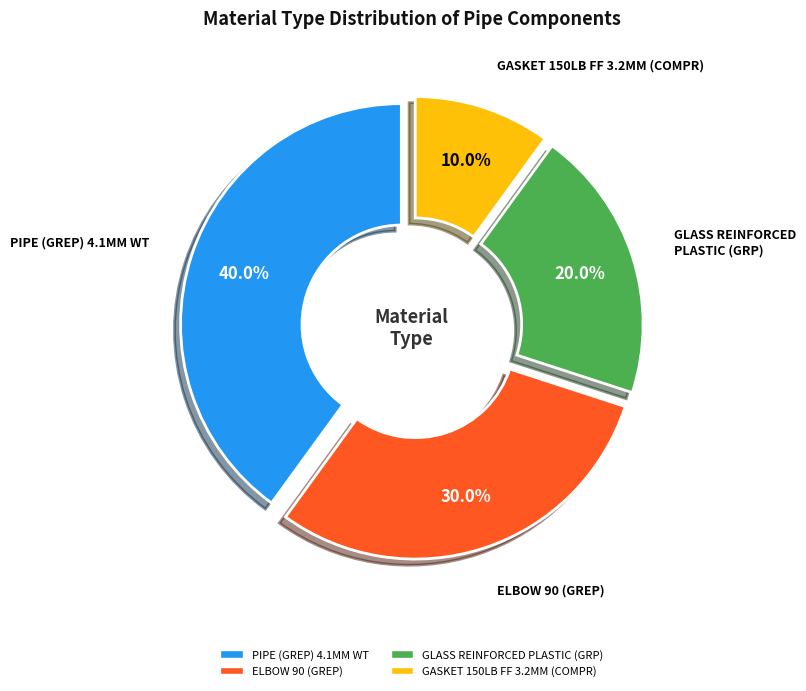

To the nearest percent, what is the difference between the PIPE (GREP) 4.1MM WT and ELBOW 90 (GREP) slice percentages?

10%